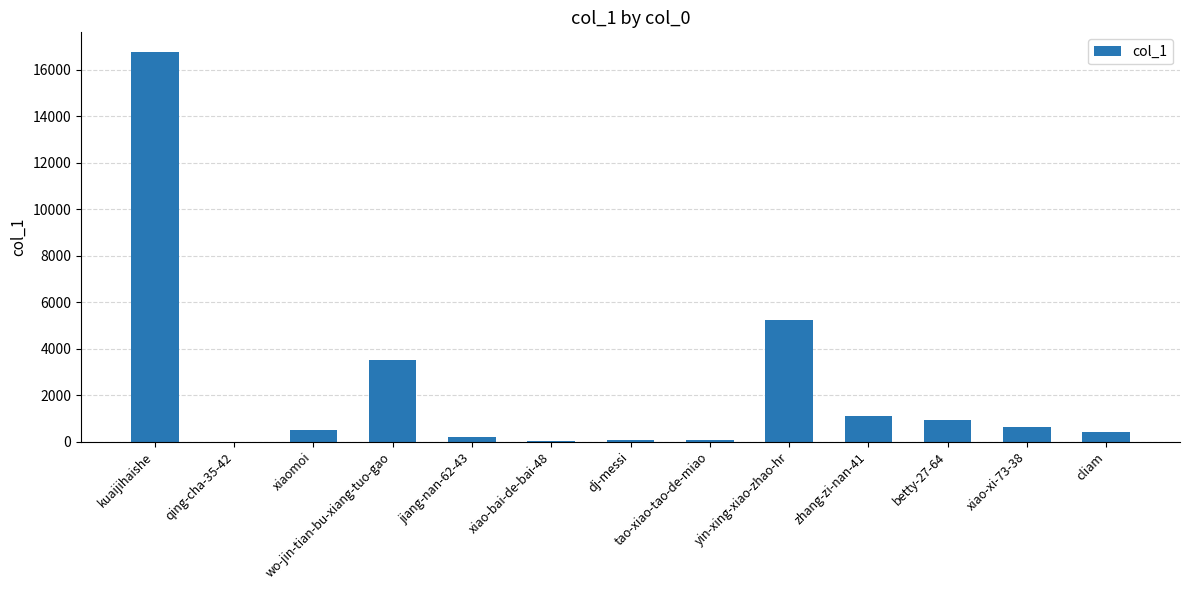

At which category does the chart reach its peak across all series?

kuaijihaishe